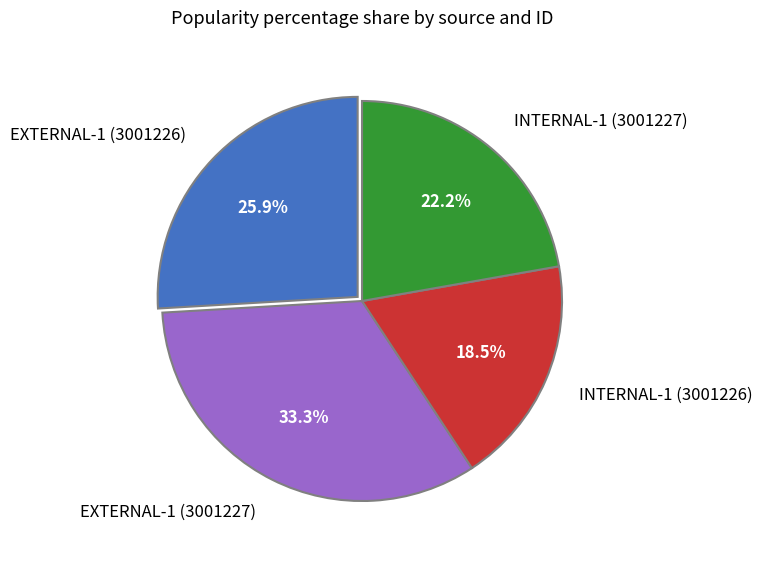

Does INTERNAL-1 (3001226) represent more than half of the total?

No